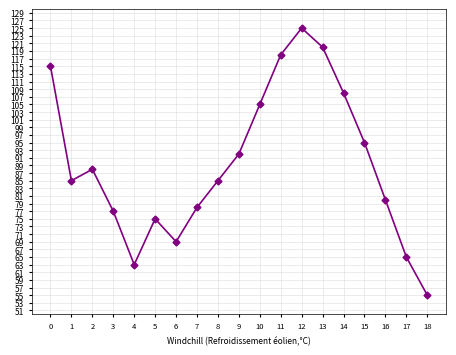

What is the value of the 18th point from the left?

65